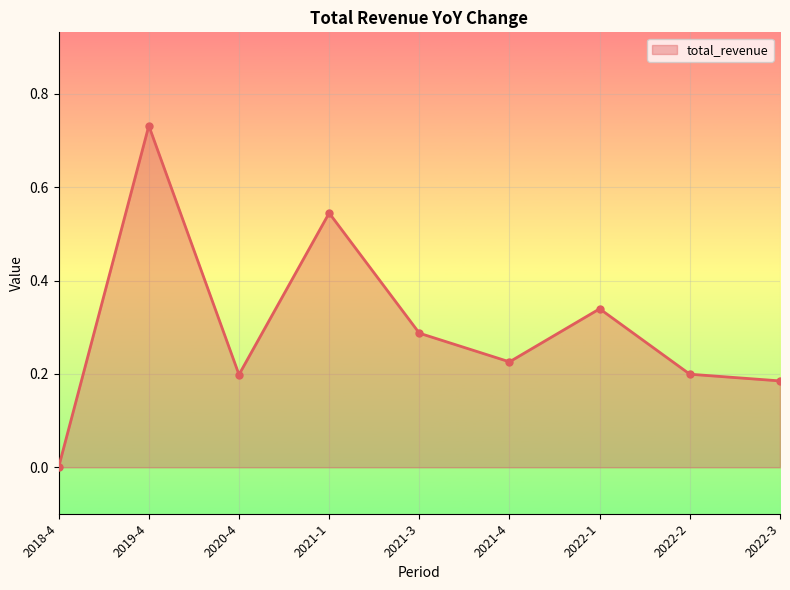

What is the sum of all values?

2.7